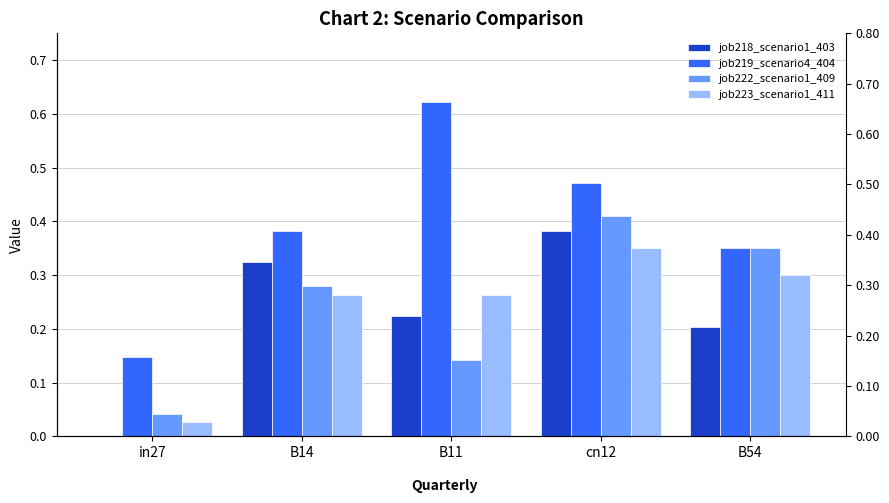

Reading left to right, what are all the values shown in this chart?

job218_scenario1_403: in27=0.0	B14=0.3	B11=0.2	cn12=0.4	B54=0.2
job219_scenario4_404: in27=0.1	B14=0.4	B11=0.6	cn12=0.5	B54=0.4
job222_scenario1_409: in27=0.0	B14=0.3	B11=0.1	cn12=0.4	B54=0.4
job223_scenario1_411: in27=0.0	B14=0.3	B11=0.3	cn12=0.4	B54=0.3